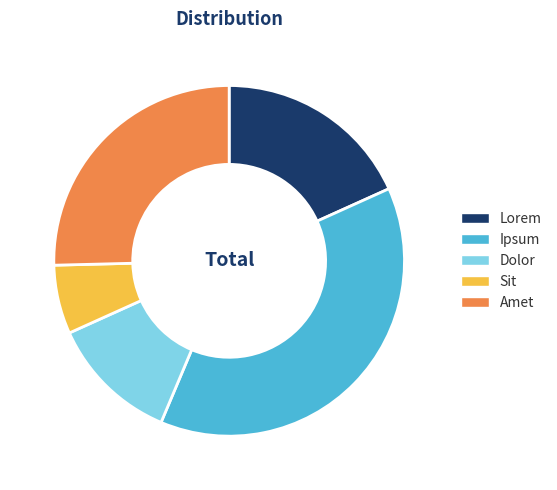

The Sit slice represents 6% of the pie. True or false?

True